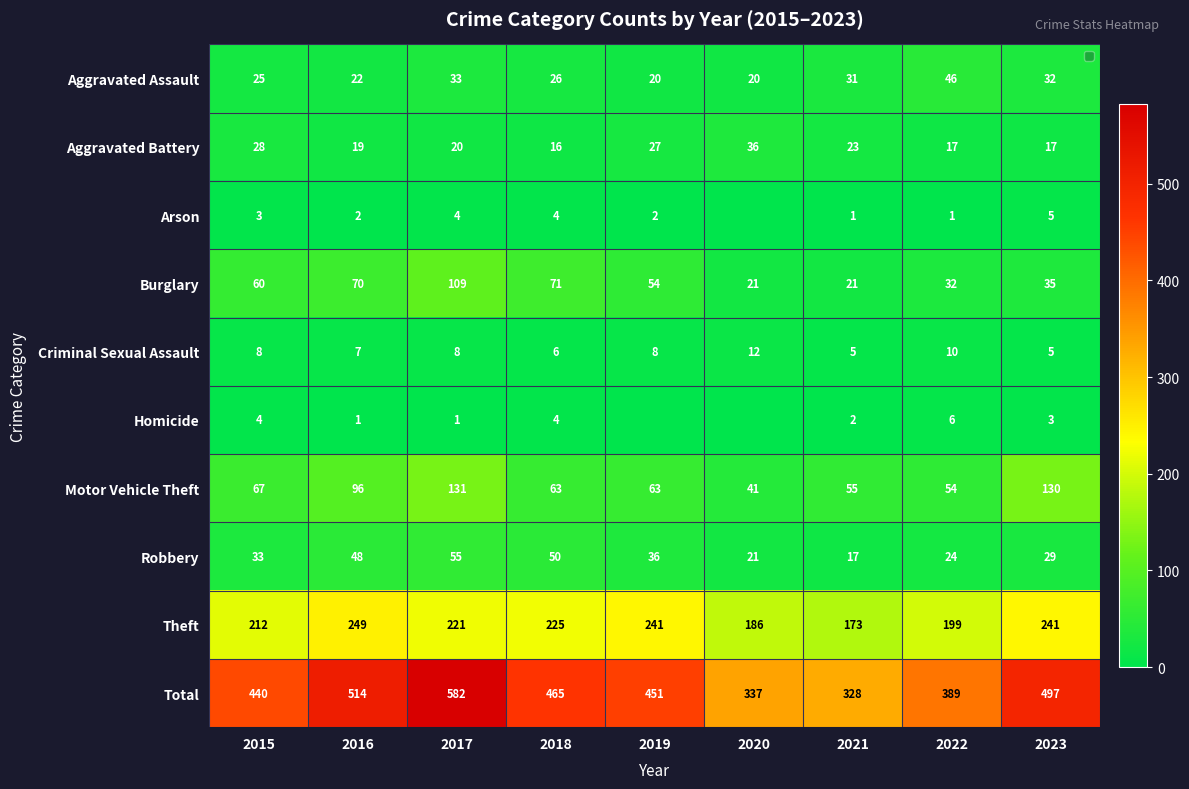

What is the maximum value shown in the chart?

582